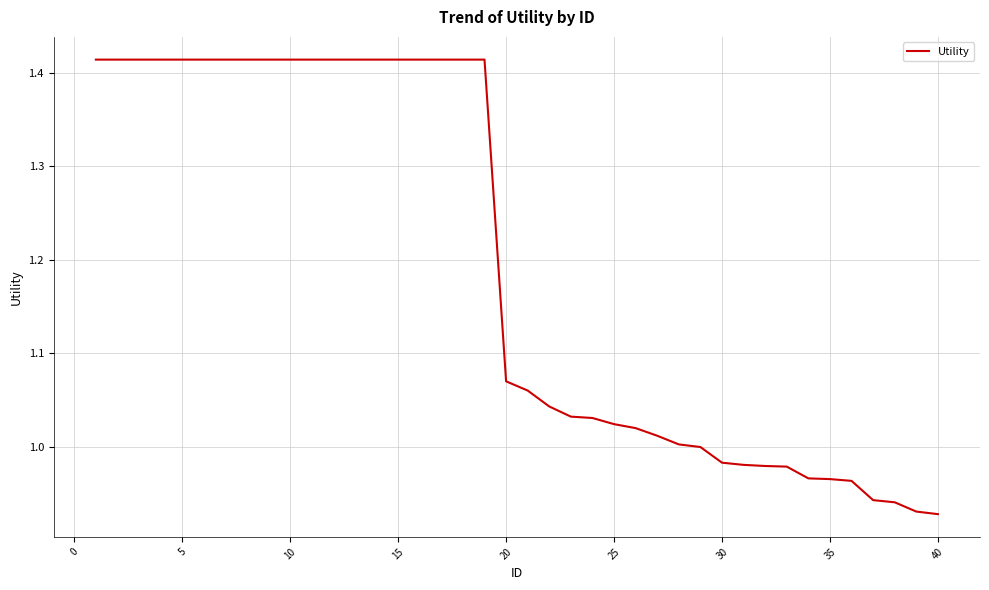

What is the difference between the maximum and minimum values?

0.5